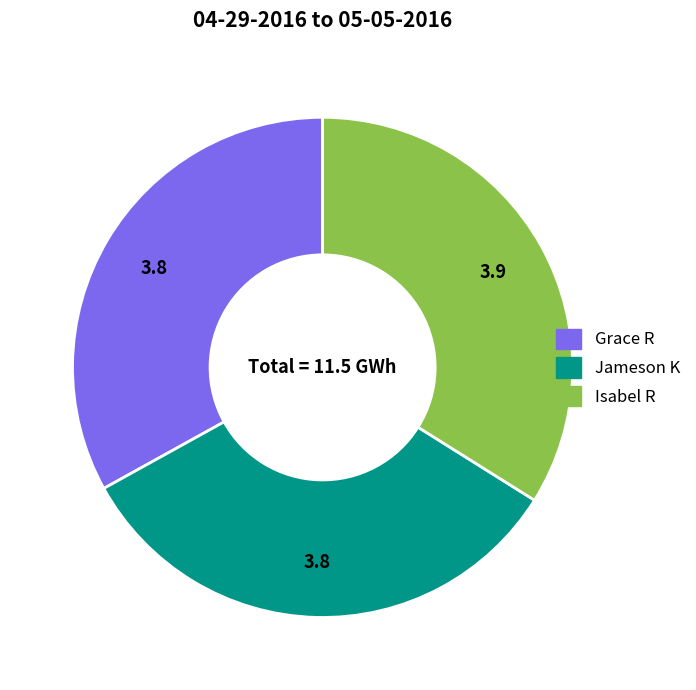

Do Grace R and Isabel R together represent more than half of the pie?

Yes